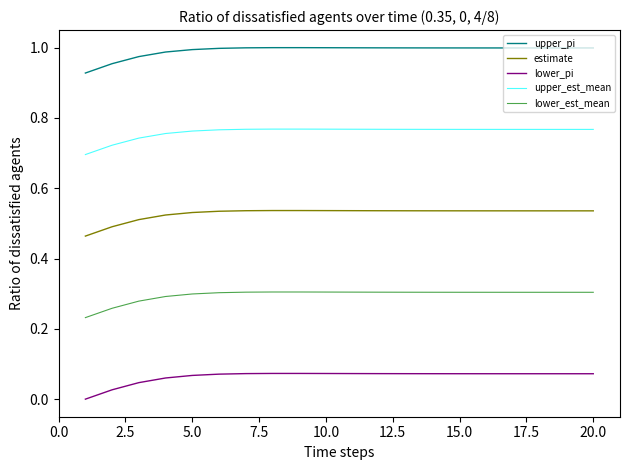

Which series has the widest spread of values?

lower_pi